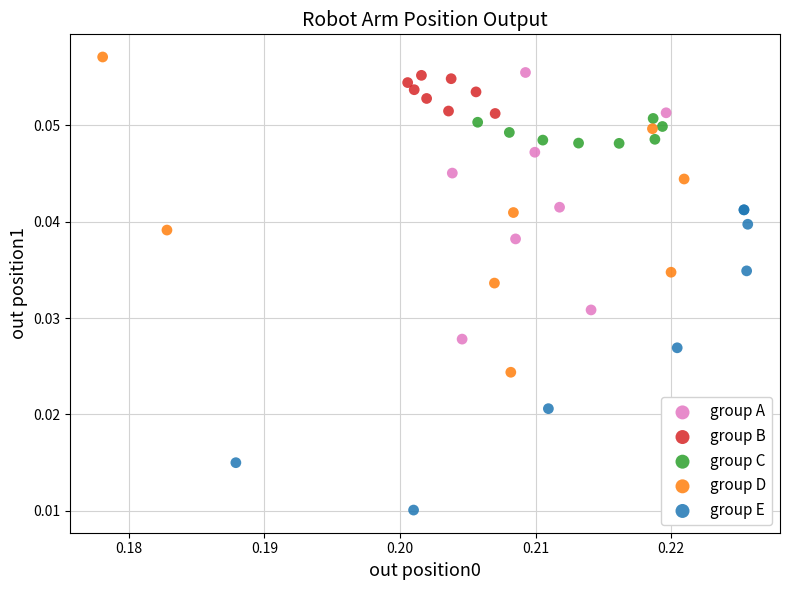

Which series contains the lowest Y value?

group E